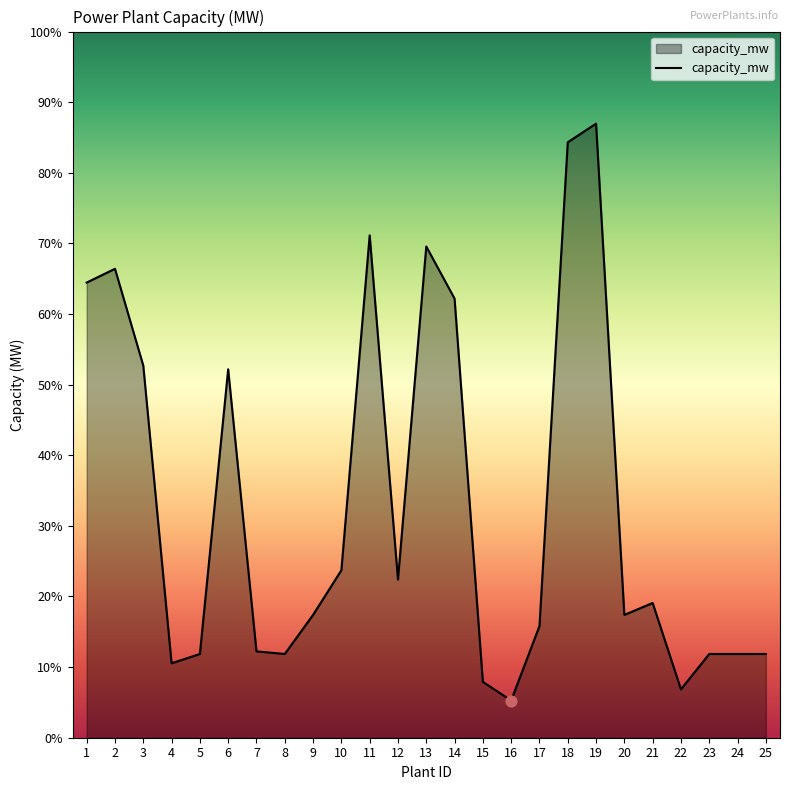

Which has a higher value, 25 or 17?

17